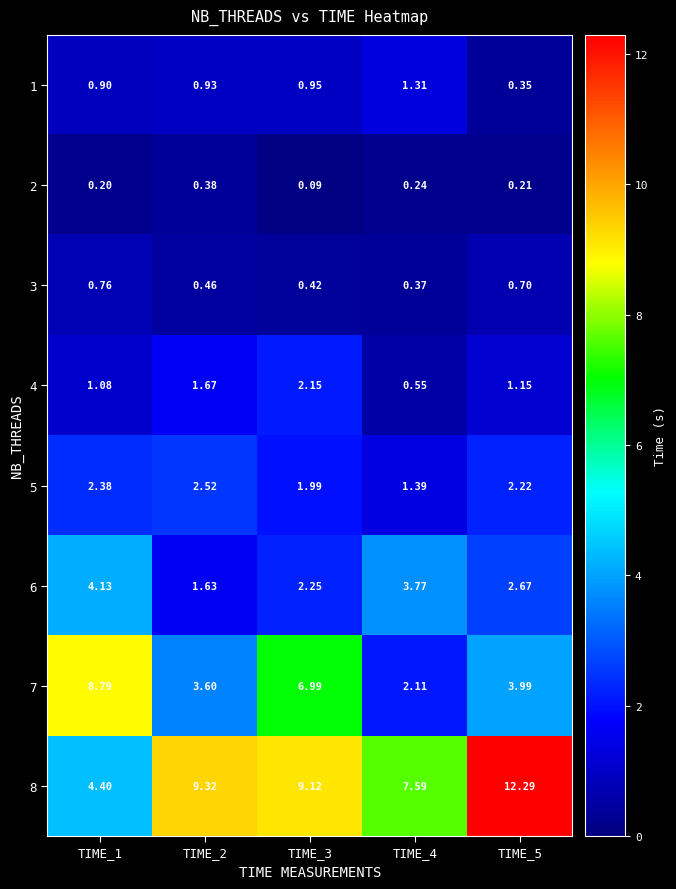

Is the value of 4 at TIME_2 greater than the value of 7 at TIME_5?

No